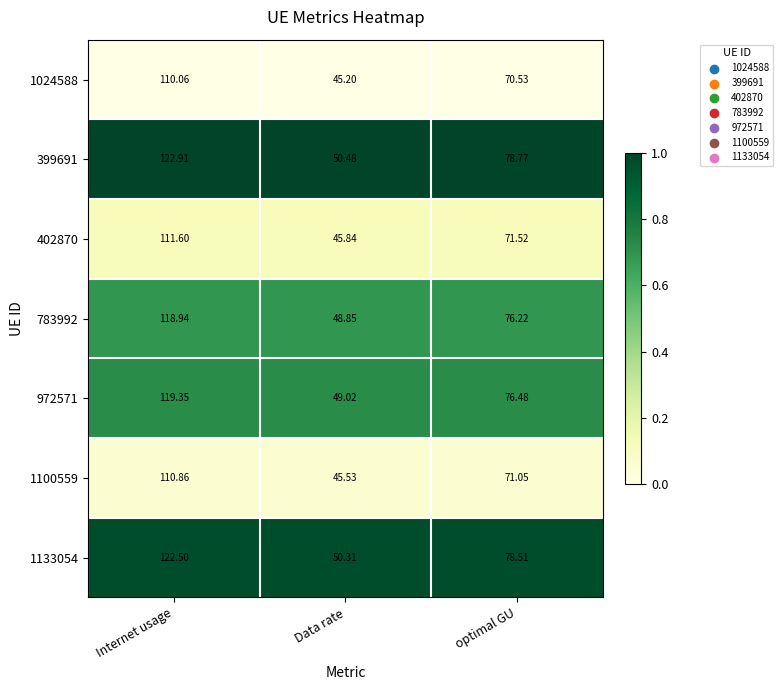

Which category has the lowest value in the 399691 series?

Data rate